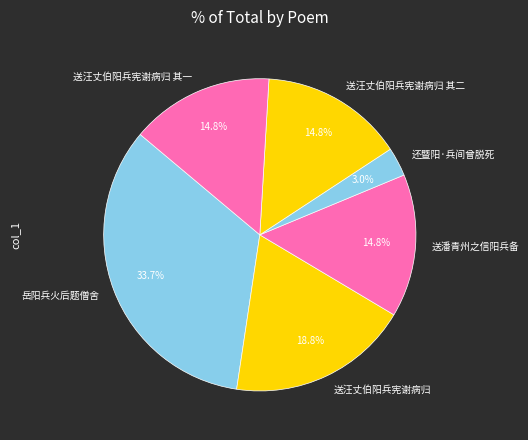

Which category has the smallest portion of the pie?

还暨阳·兵间曾脱死